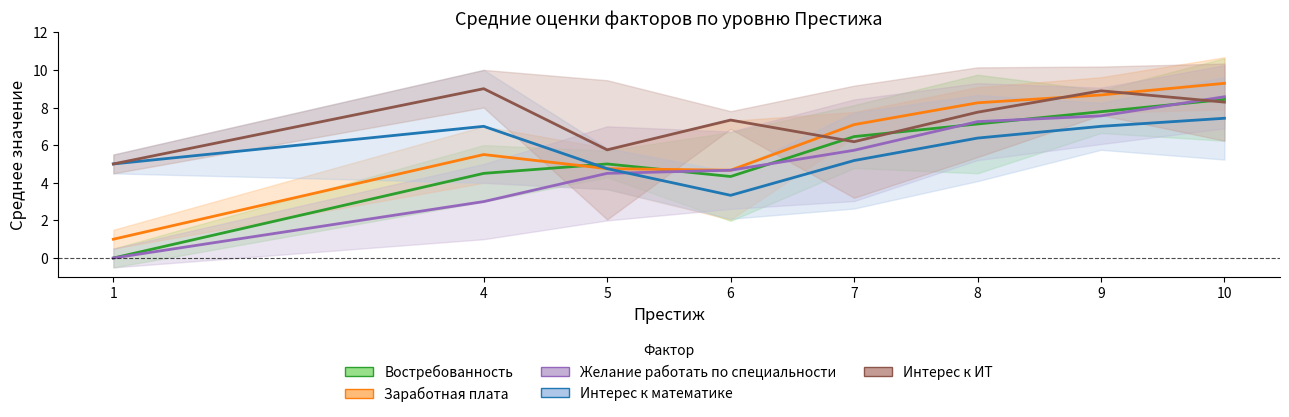

How many data points does each series have?

8